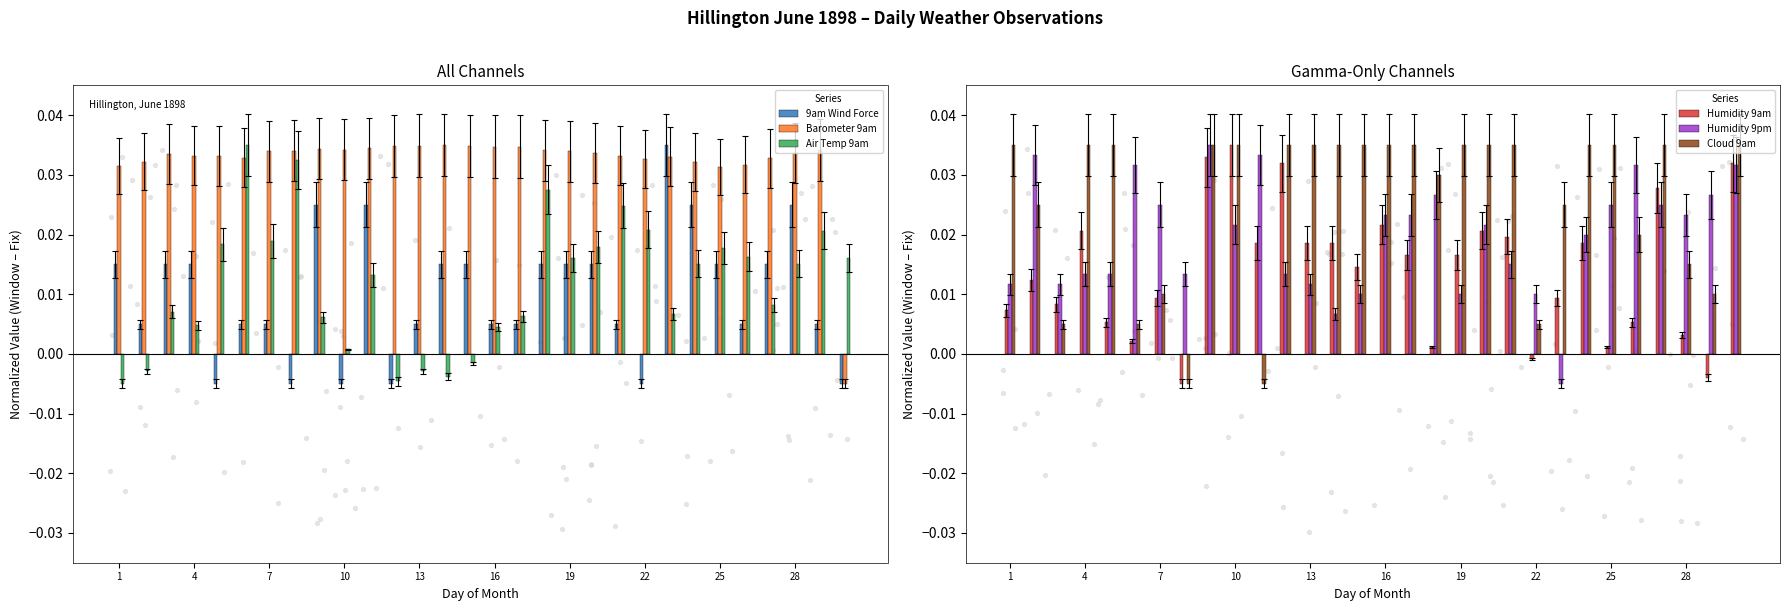

At how many categories does at least one series exceed 0?

30